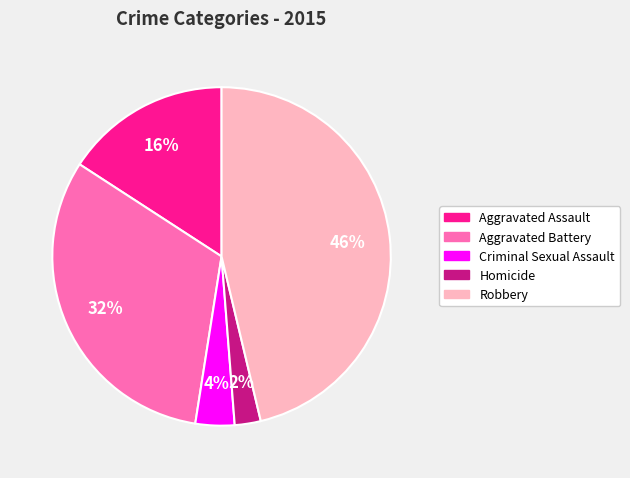

To the nearest percent, what portion does Aggravated Battery represent?

32%